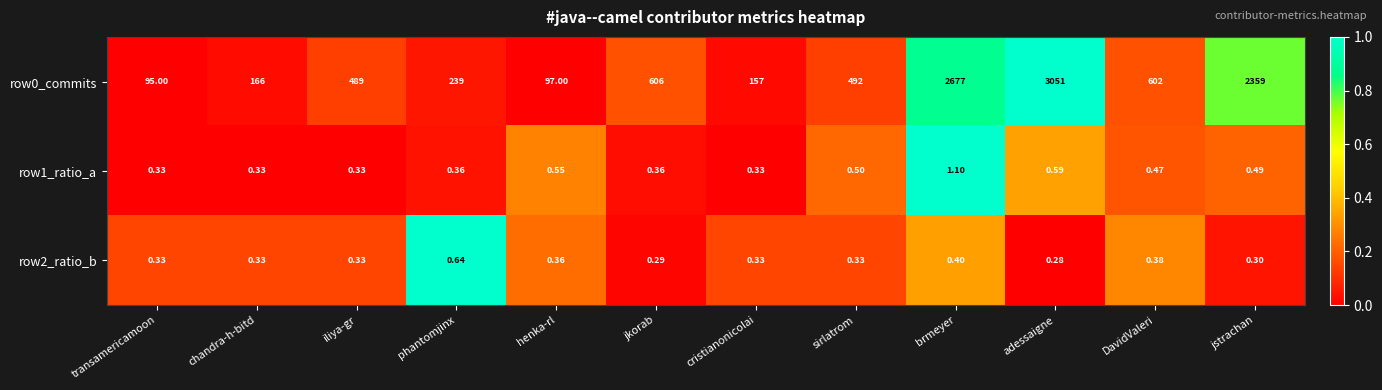

At which label is row2_ratio_b closest to 0?

adessaigne